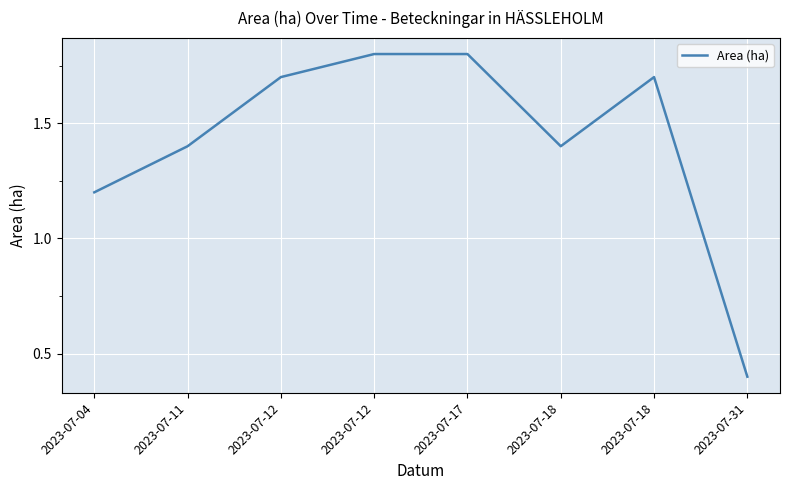

How many values are below 1?

1